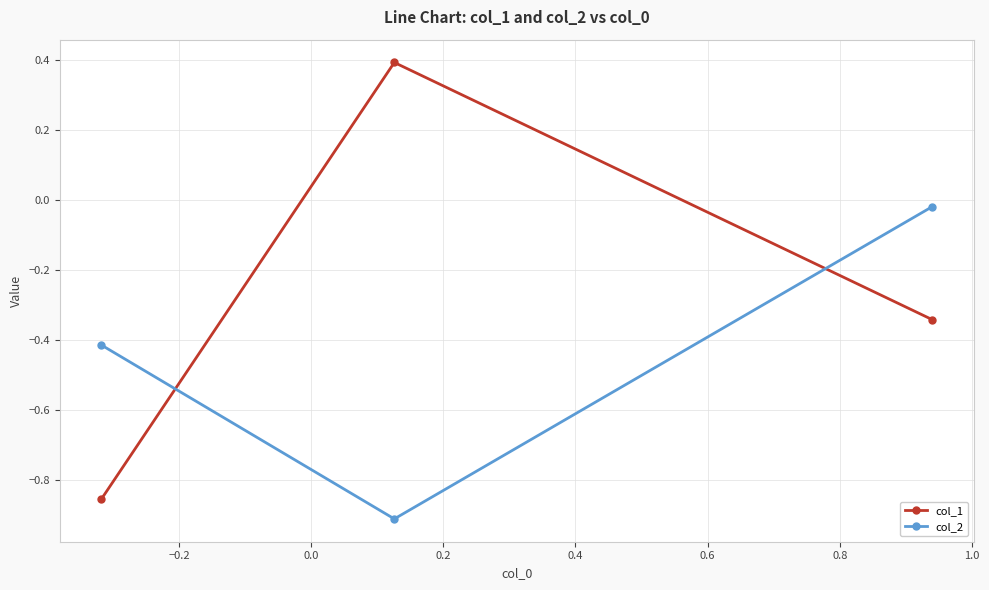

What is the greatest value displayed?

0.4